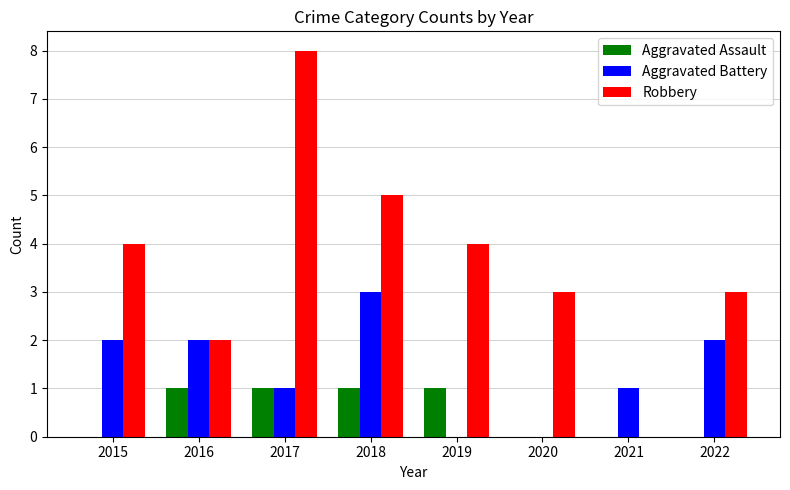

Which series changed the most between 2018 and 2021?

Robbery